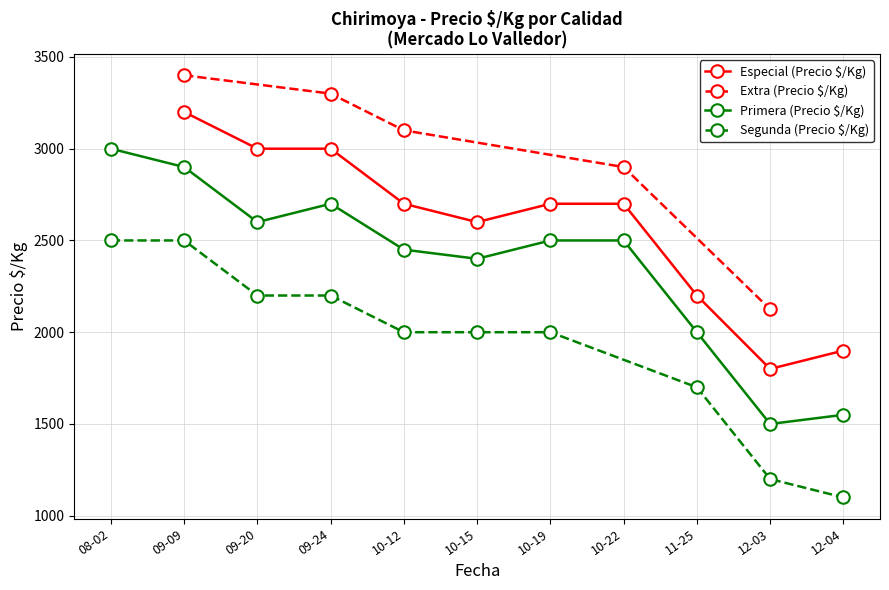

What is the difference between the maximum and minimum values in the Segunda (Precio $/Kg) series?

1400